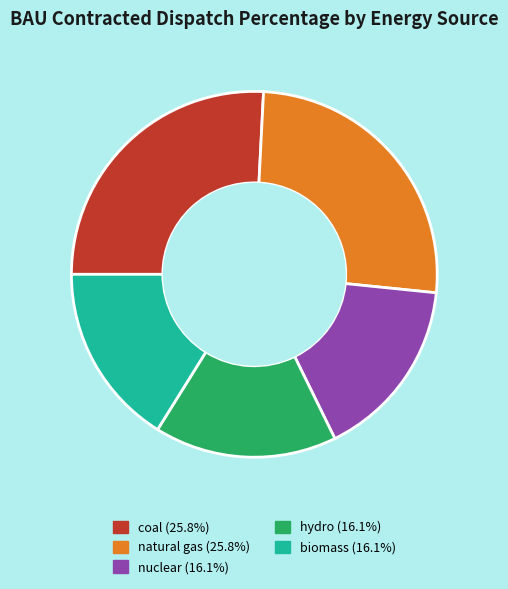

Does any single category account for the majority?

No